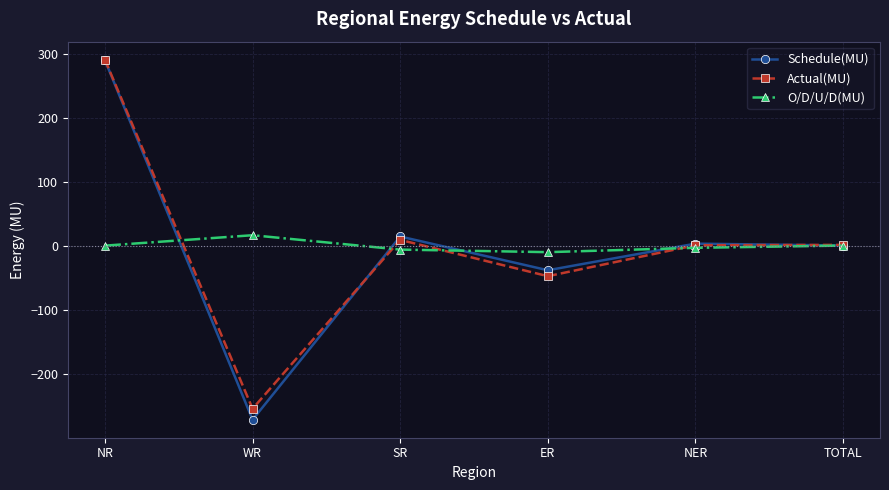

What is the total value across all series at SR?

19.8